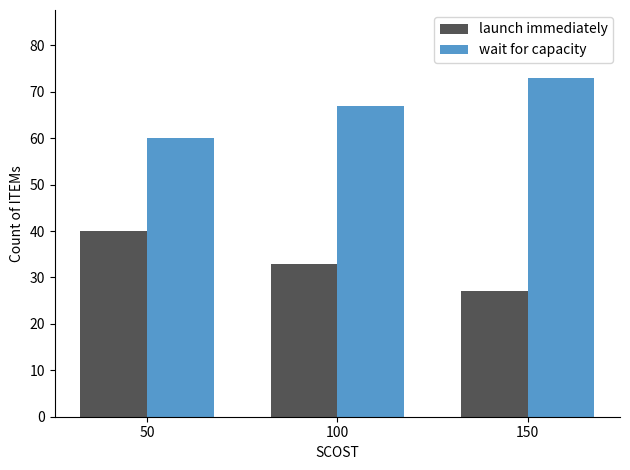

What is the average value of the wait for capacity series?

67